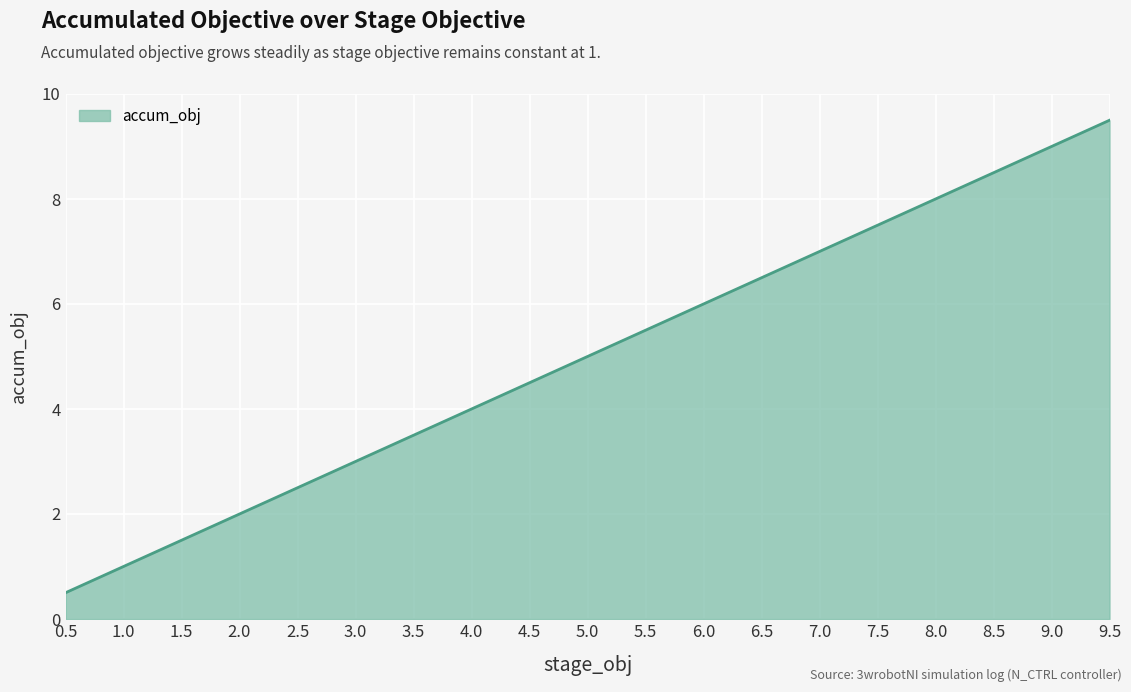

Reading left to right, transcribe all the data shown in this chart.

0.5	1.0	1.5	2.0	2.5	3.0	3.5	4.0	4.5	5.0	5.5	6.0	6.5	7.0	7.5	8.0	8.5	9.0	9.5